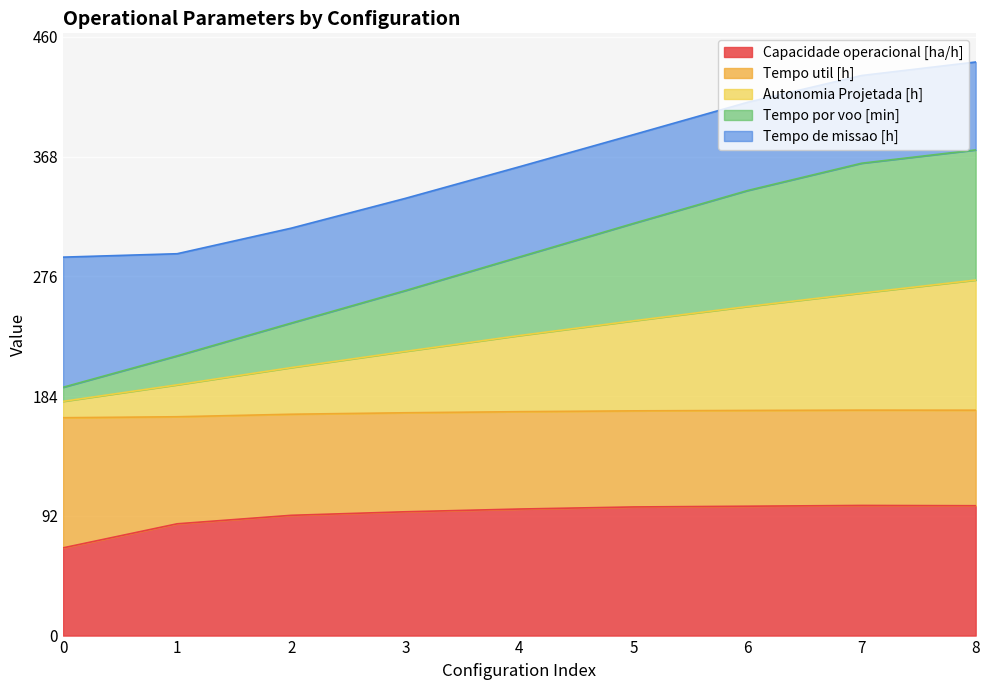

What is the total value across all series at 2?

313.1